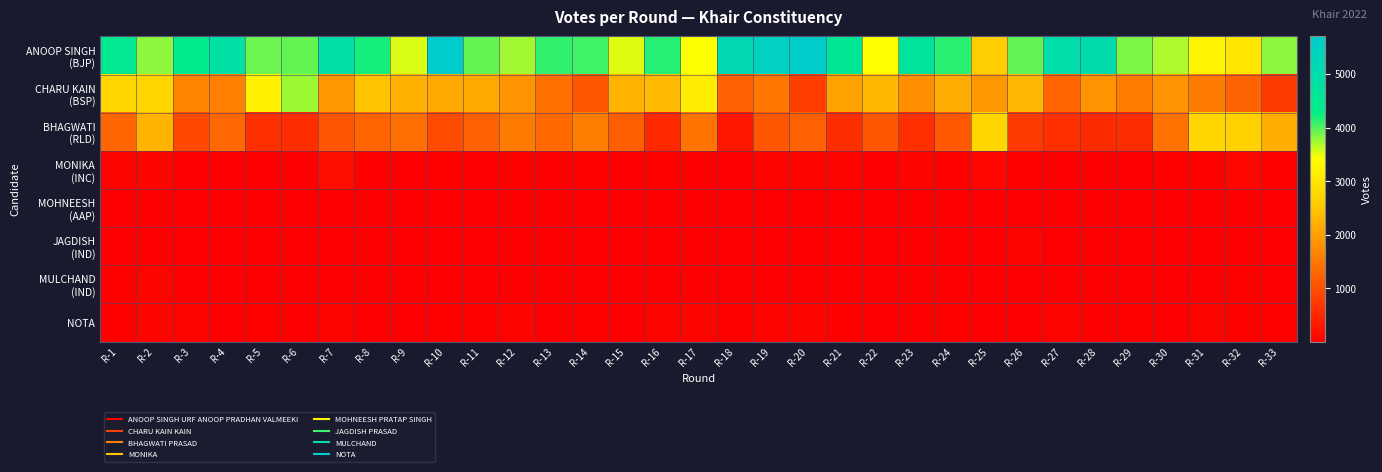

Which series has the widest spread of values?

ANOOP SINGH (BJP)